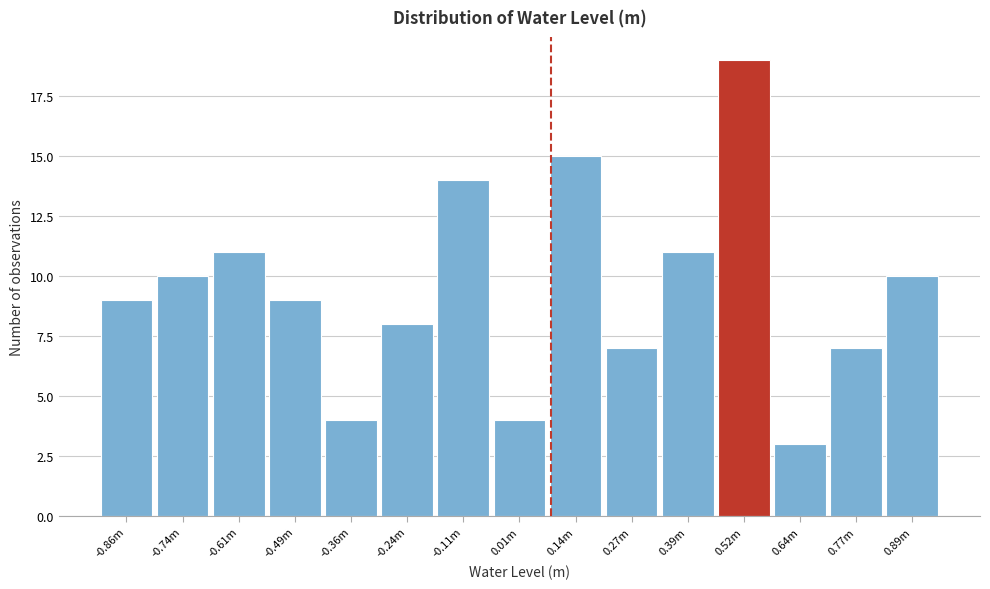

Reading left to right, transcribe all the data shown in this chart.

9	10	11	9	4	8	14	4	15	7	11	19	3	7	10